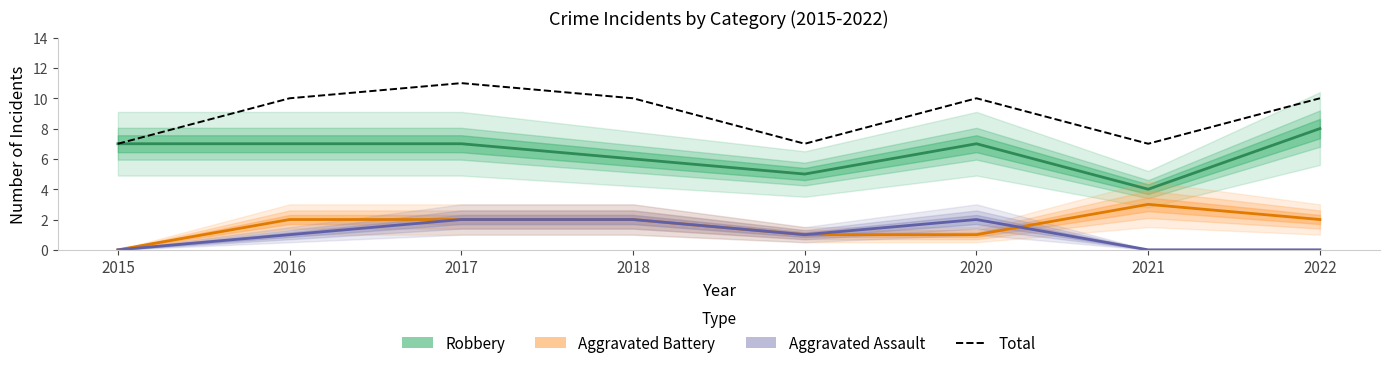

True or false: Robbery has more than 1 interior local peaks.

False